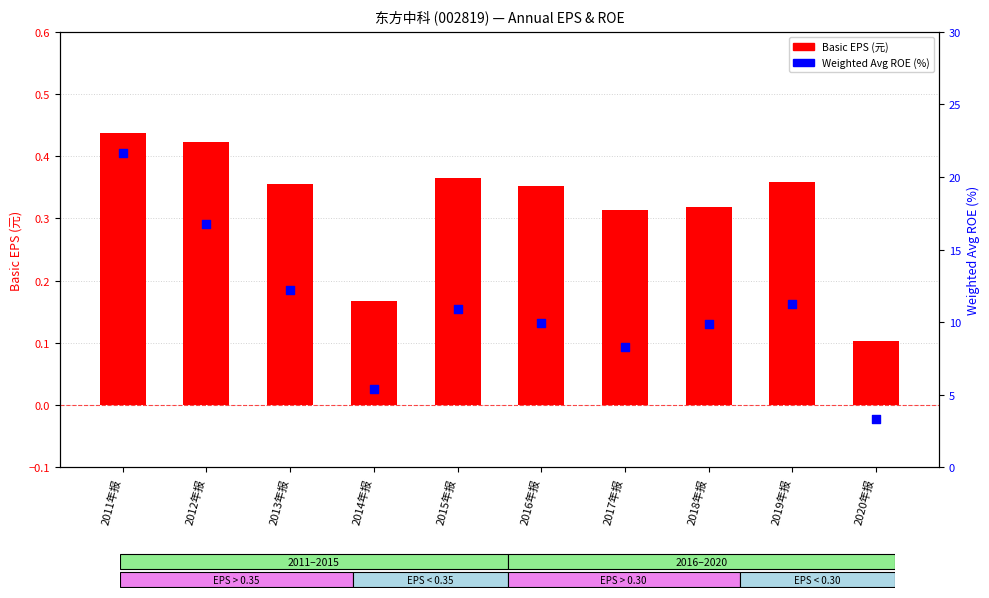

Which series reaches the maximum Y coordinate?

Weighted Avg ROE